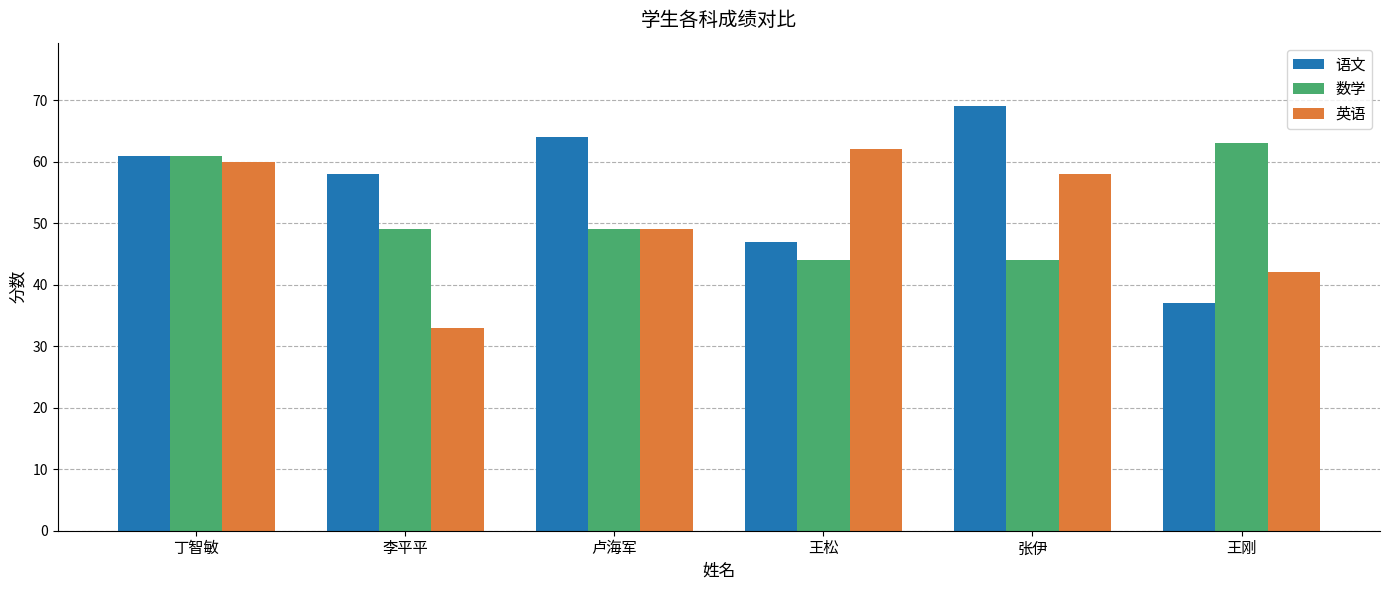

Rank the series by their average value, from highest to lowest.

语文, 数学, 英语